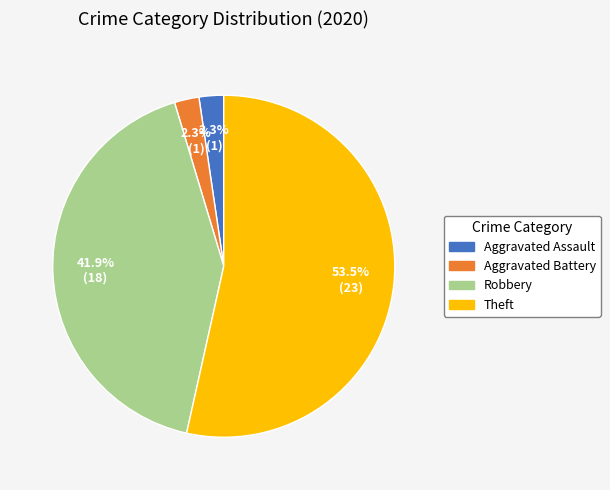

How much of the chart is everything except Theft?

46.5%